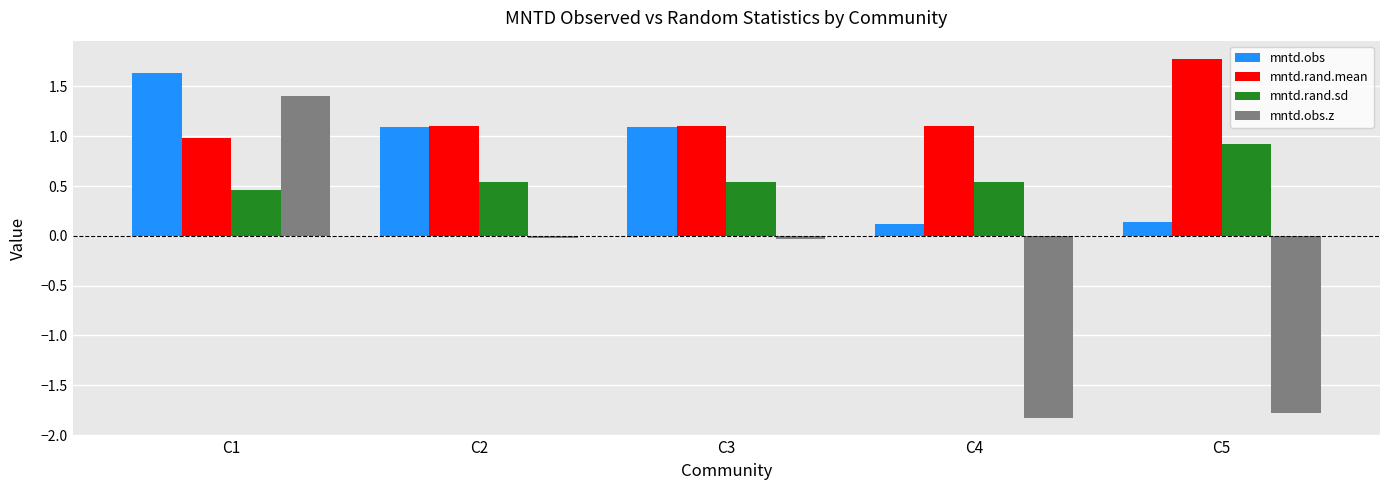

Which series has the widest spread of values?

mntd.obs.z